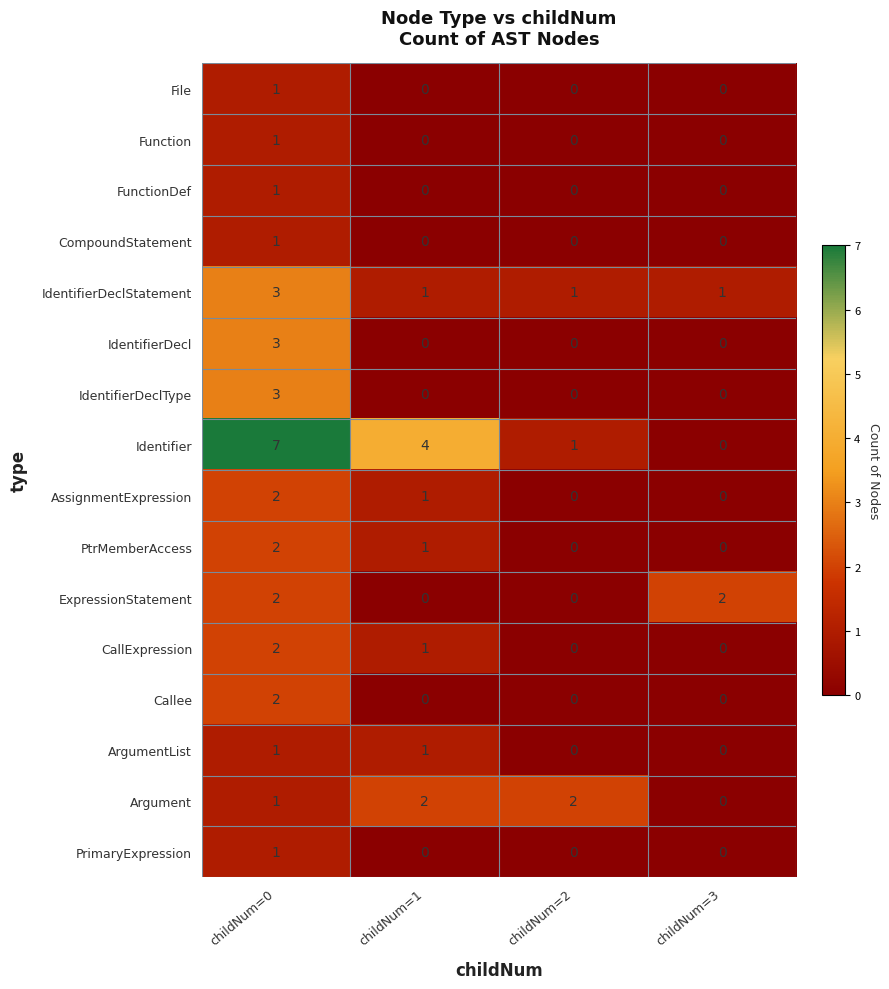

Which series has the largest range (max minus min)?

Identifier